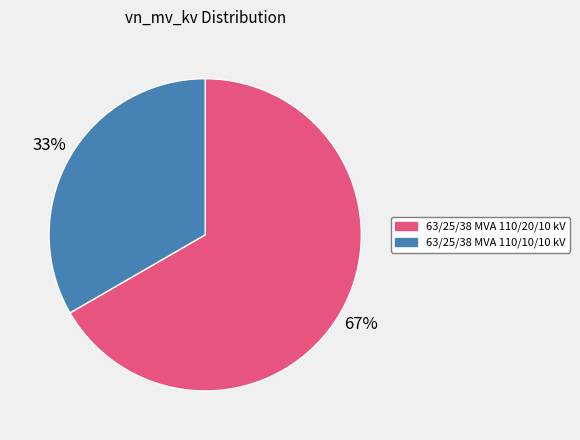

To the nearest percent, what portion does 63/25/38 MVA 110/20/10 kV represent?

67%